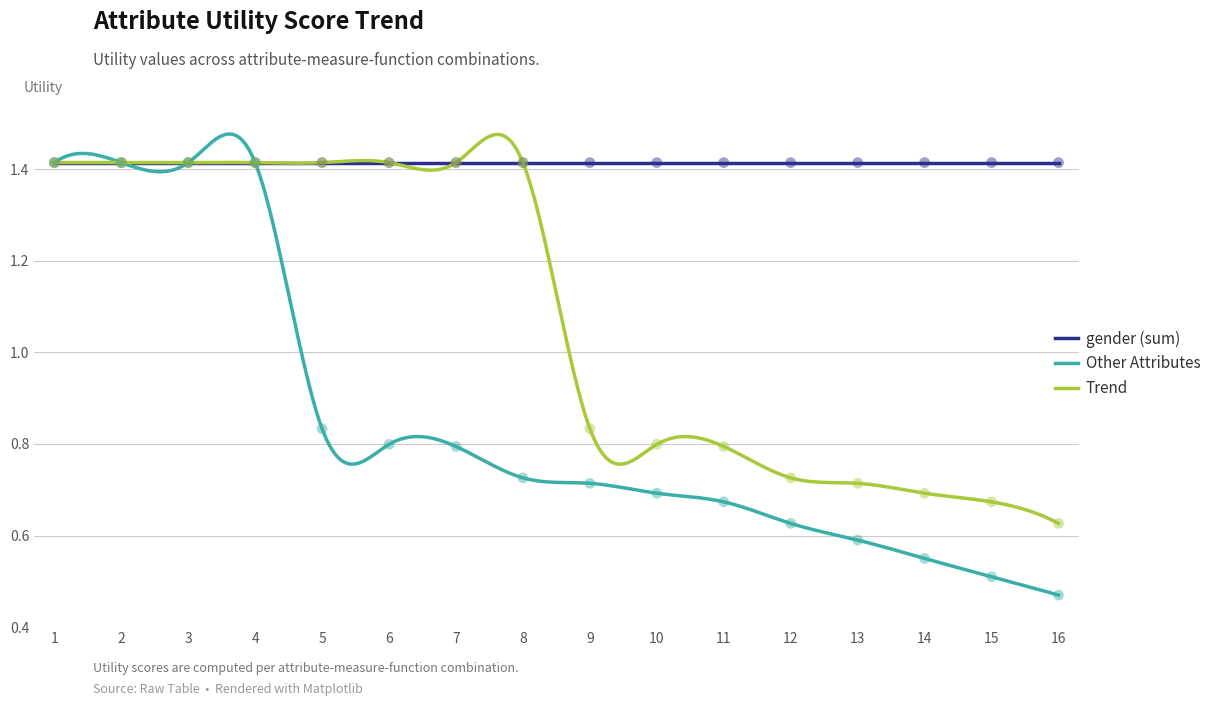

Which series contains the lowest Y value?

Other Attributes